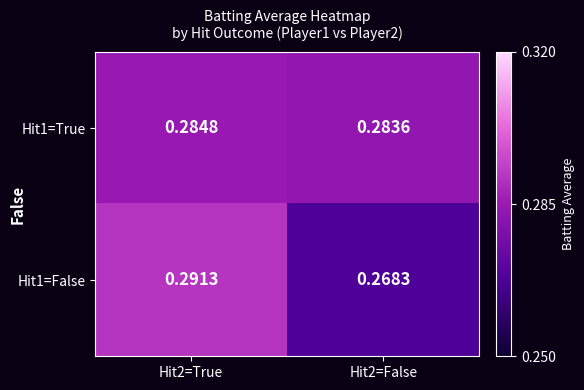

Reading left to right, list all the values displayed in this chart.

Hit1=True: Hit2=True=0.3	Hit2=False=0.3
Hit1=False: Hit2=True=0.3	Hit2=False=0.3